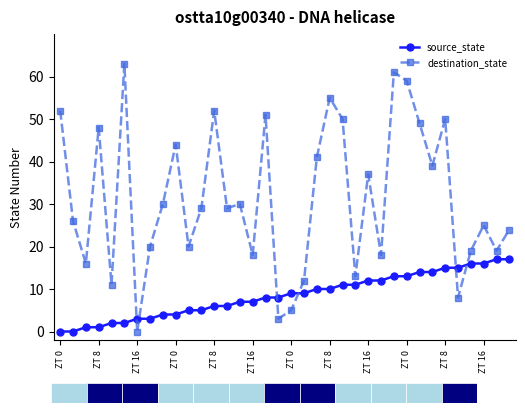

What is the sum of all destination_state values?

1126